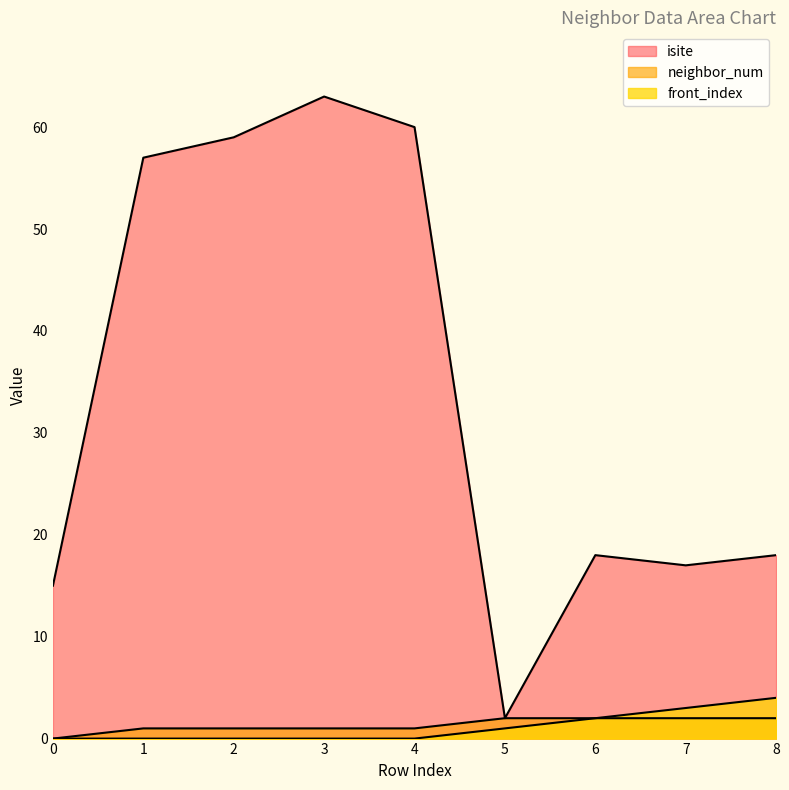

What is the spread (max minus min) of values at 4?

60